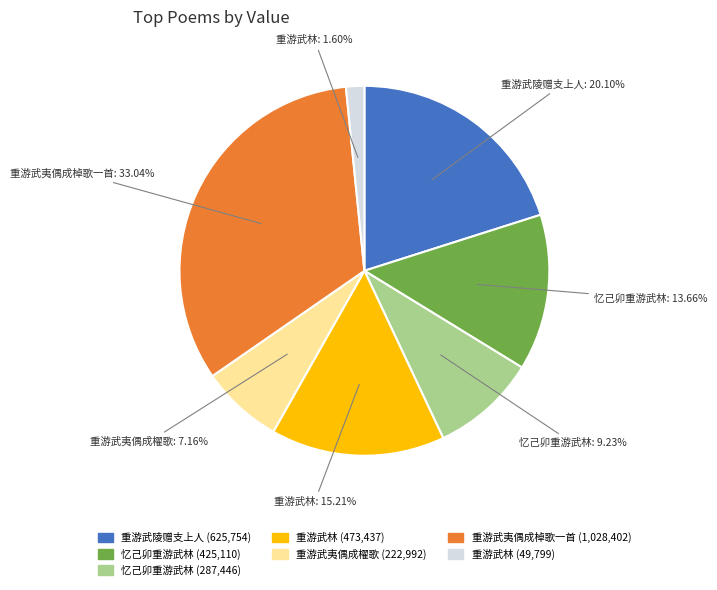

Is there any slice that represents more than half of the pie?

No